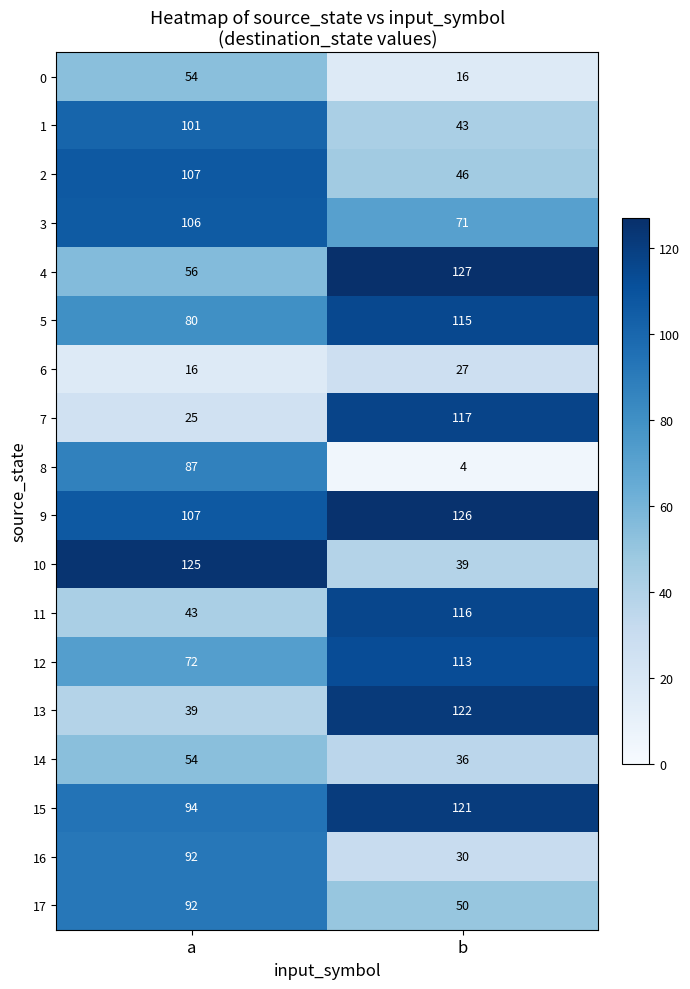

Which category has the highest value across all series?

b